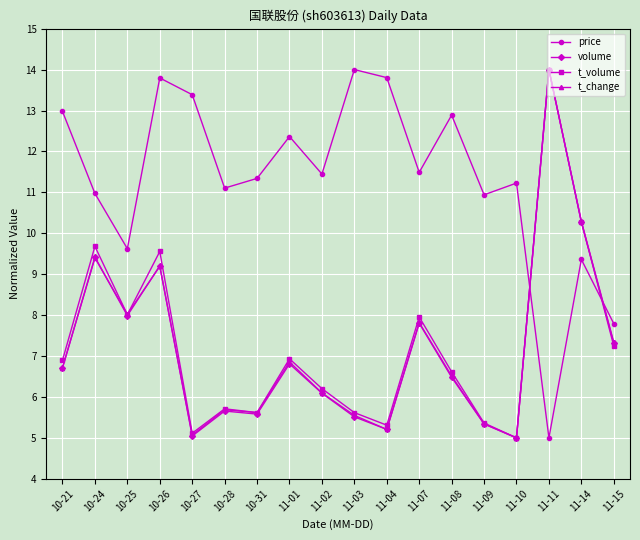

Is the value of volume at 10-25 greater than the value of t_volume at 10-28?

Yes